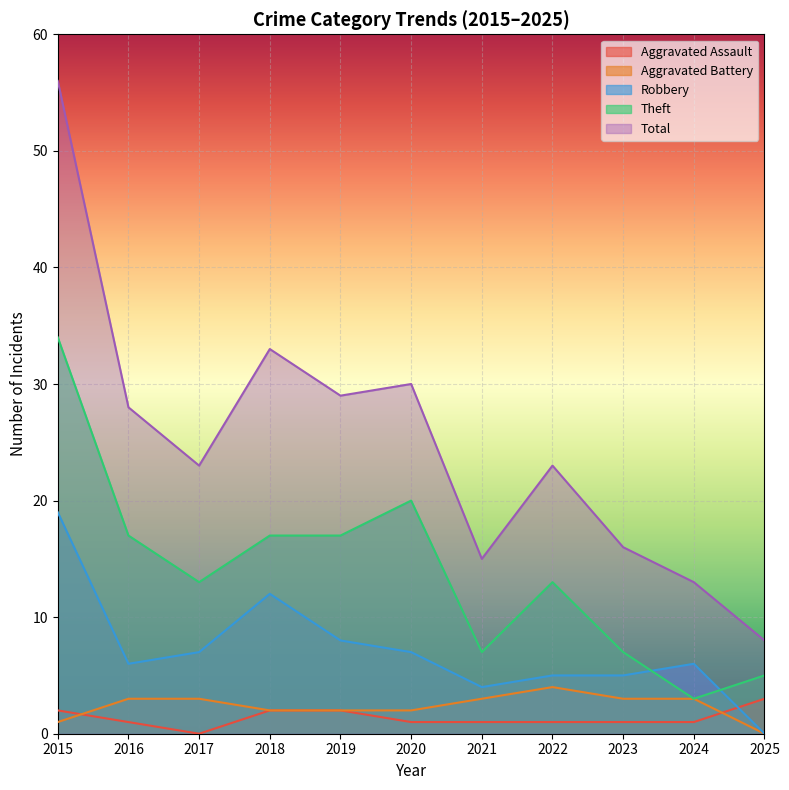

What are all the series names shown in the legend?

Aggravated Assault, Aggravated Battery, Robbery, Theft, Total